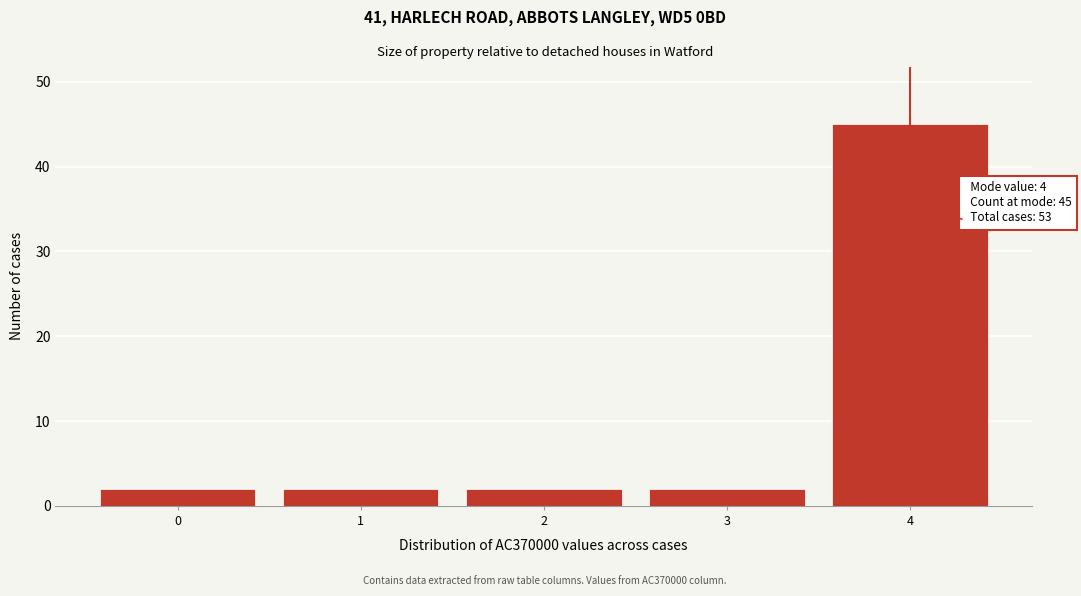

Reading left to right, transcribe all the data shown in this chart.

0=2	1=2	2=2	3=2	4=45